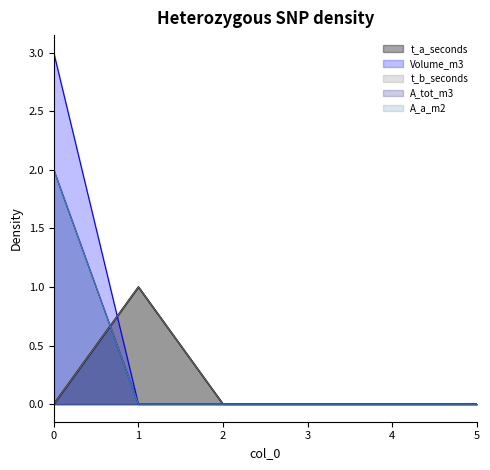

What are all the series names shown in the legend?

t_a_seconds, Volume_m3, t_b_seconds, A_tot_m3, A_a_m2